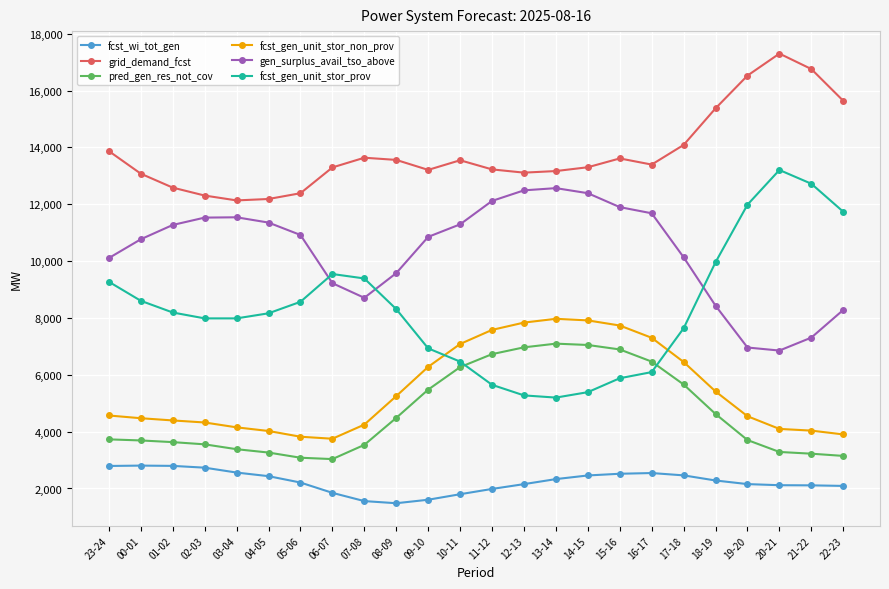

Which series has the largest total across all categories?

grid_demand_fcst